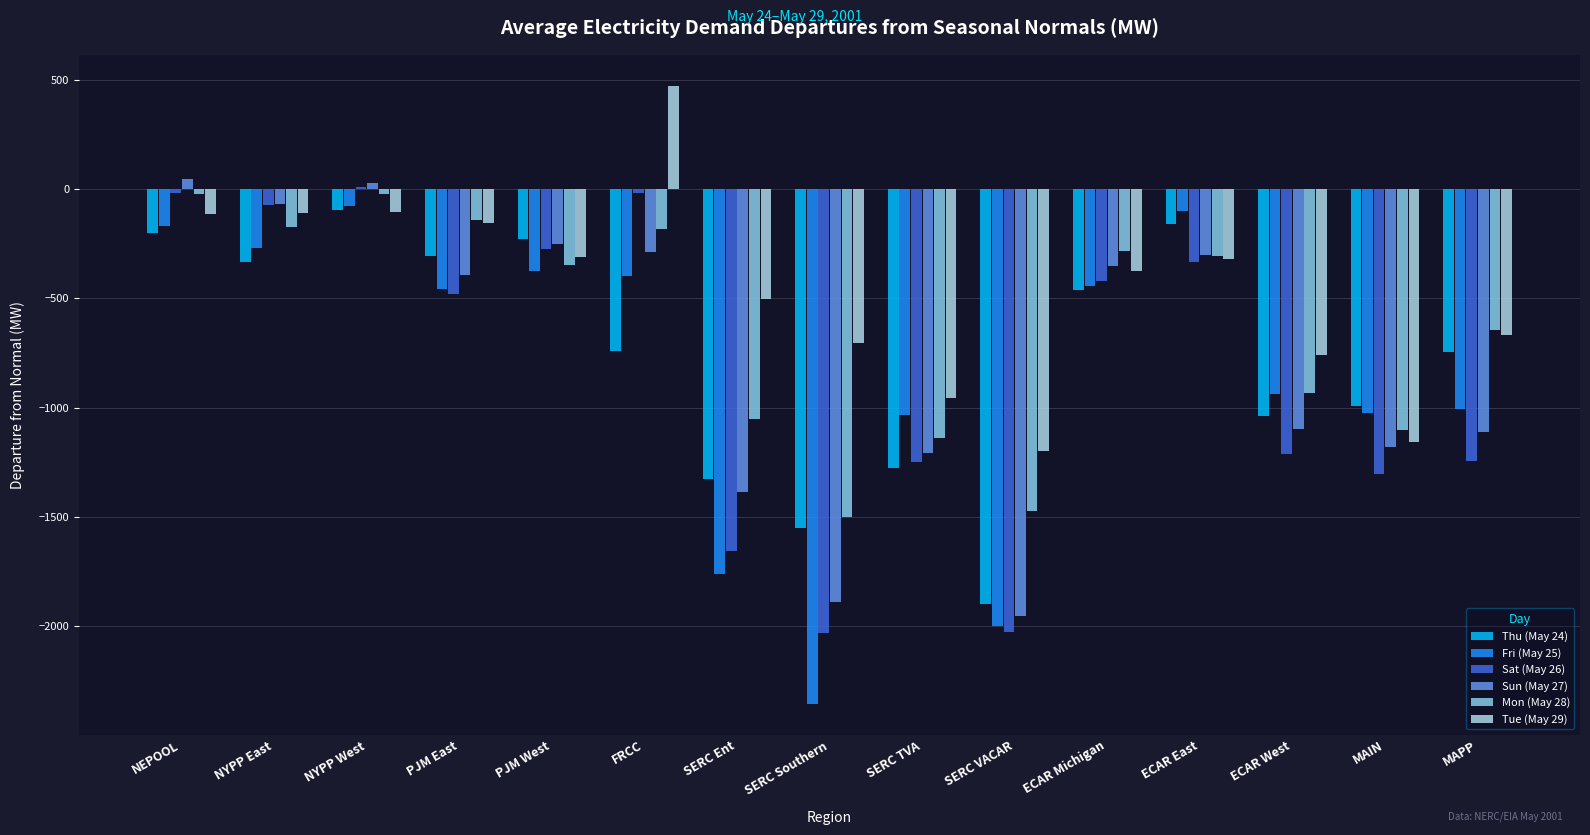

How many series are shown in this chart?

6